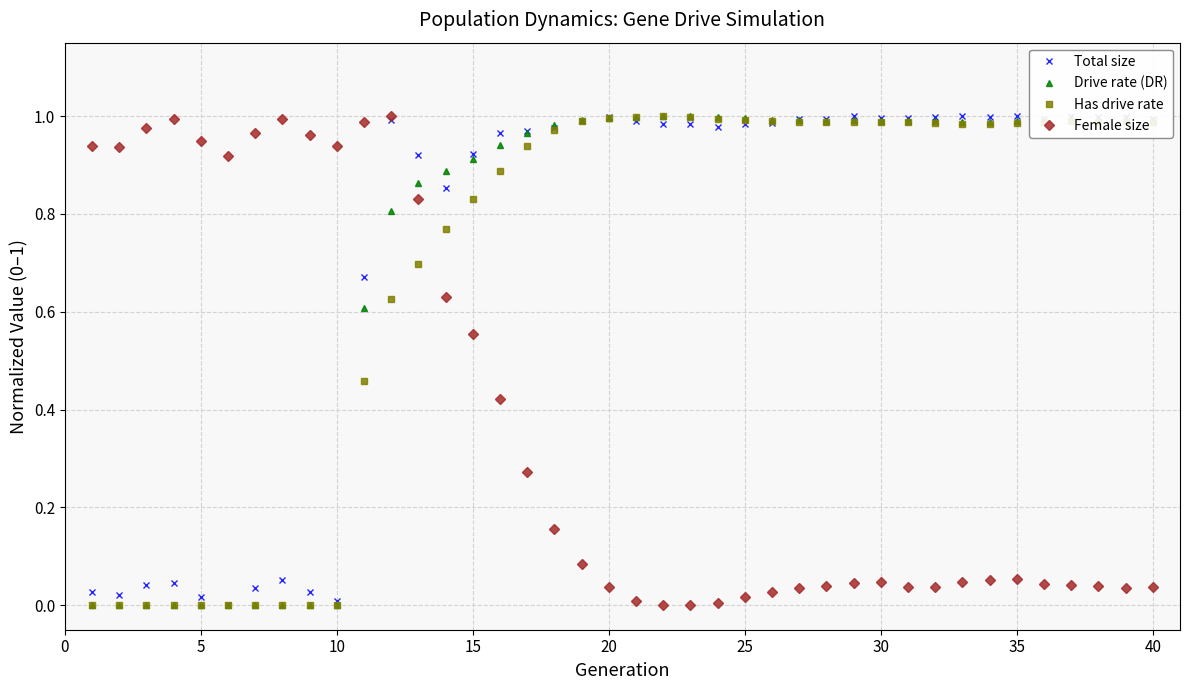

How many times do Has drive rate and Female size cross each other?

1